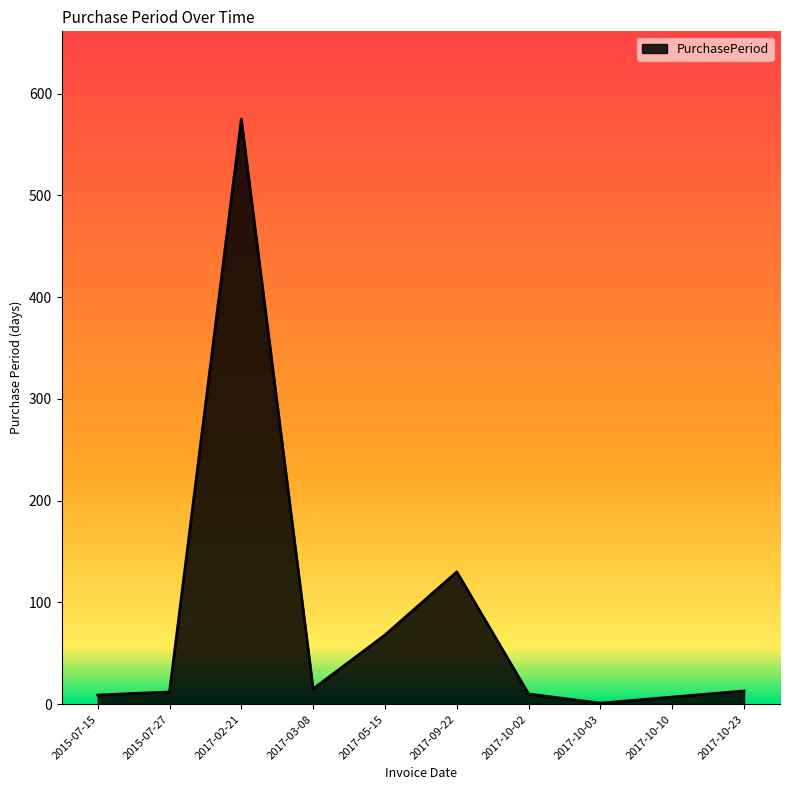

What is the average value?

84